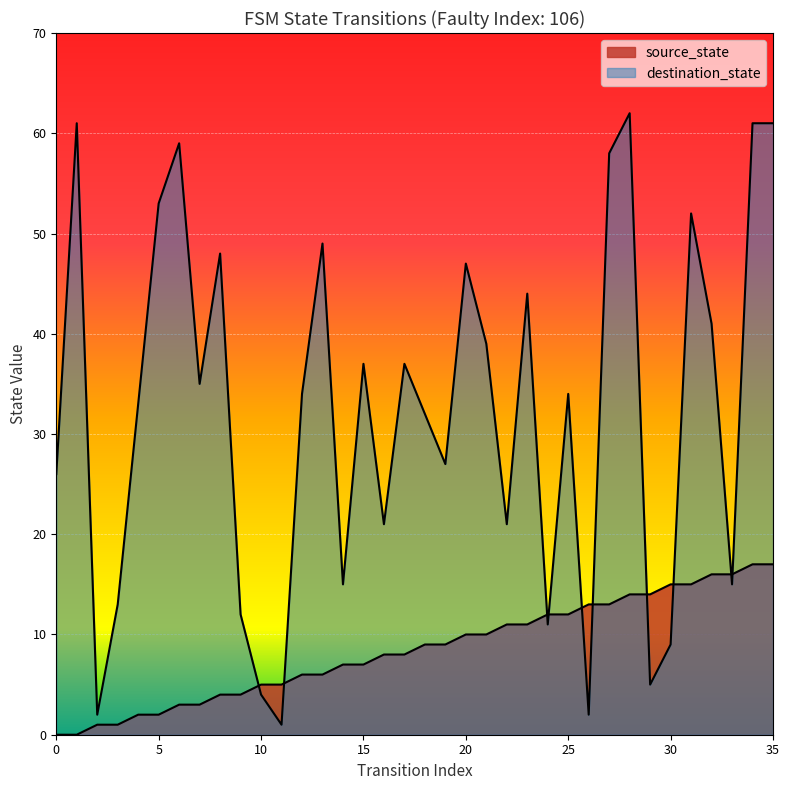

At which label does destination_state first exceed 34?

1